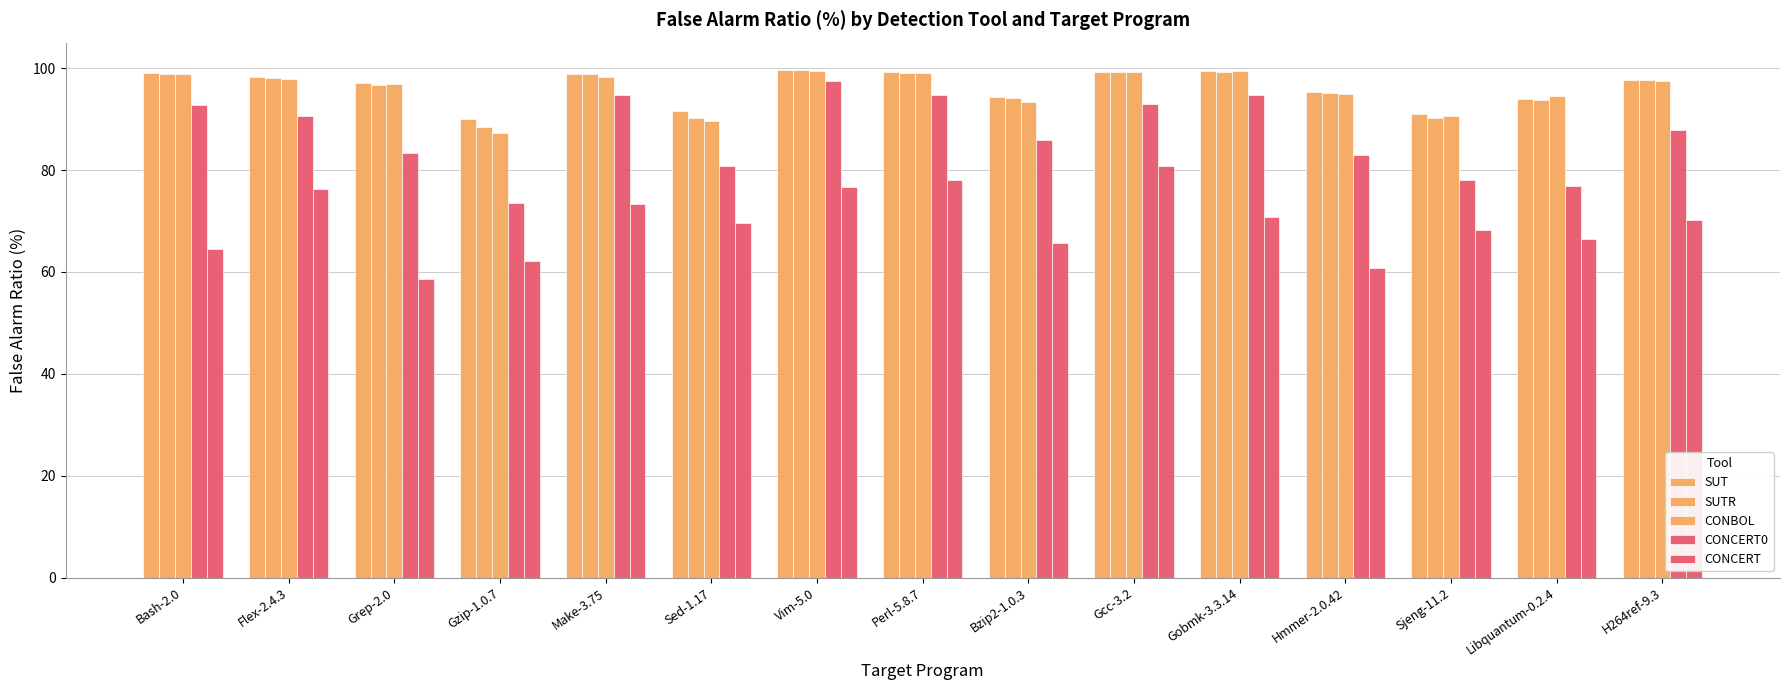

True or false: CONCERT0 has a value of 85.8 at Bzip2-1.0.3.

True